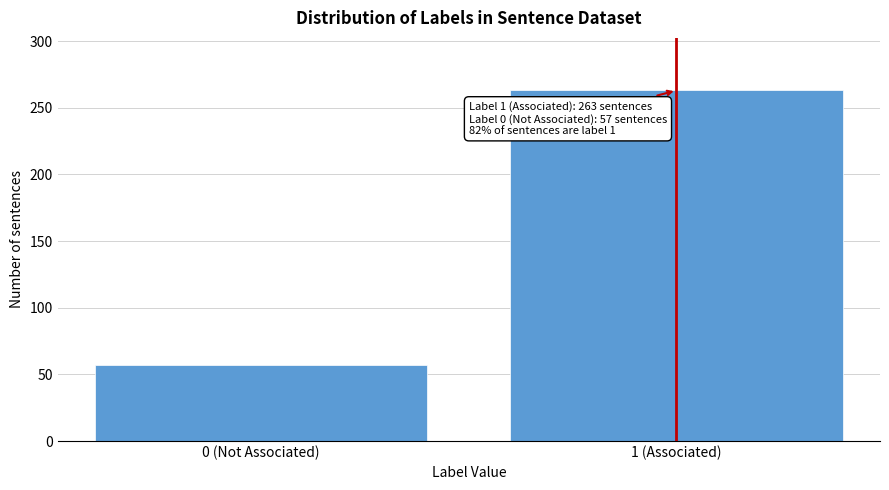

Reading left to right, list all the values displayed in this chart.

57	263